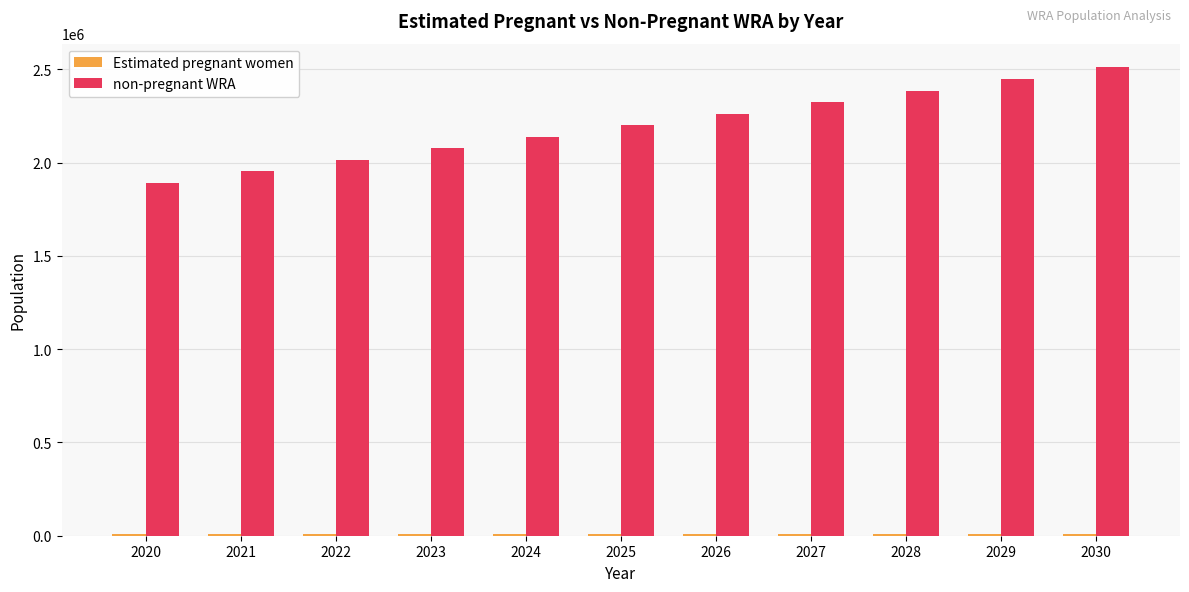

What is the difference between the second highest and second lowest values in the non-pregnant WRA series?

496136.7